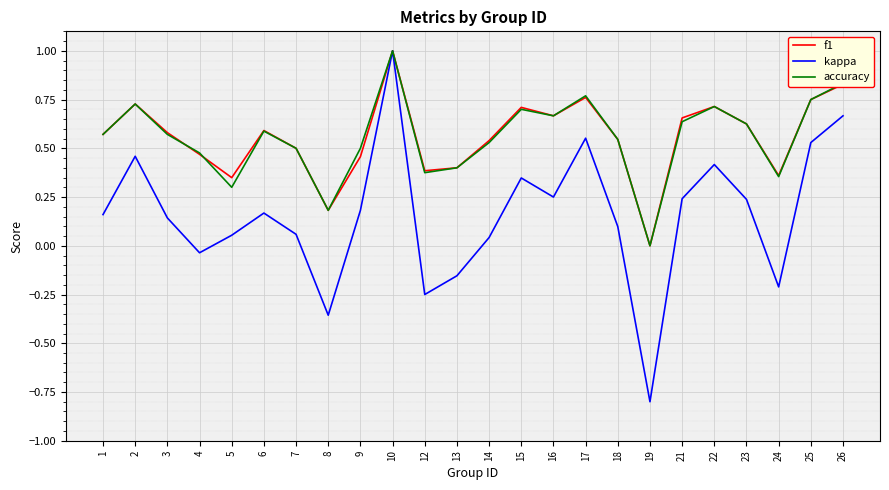

What are all the series names shown in the legend?

f1, kappa, accuracy